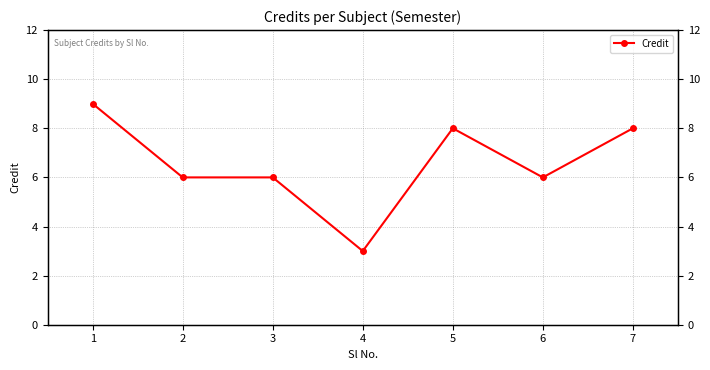

Which category has the highest value across all series?

1